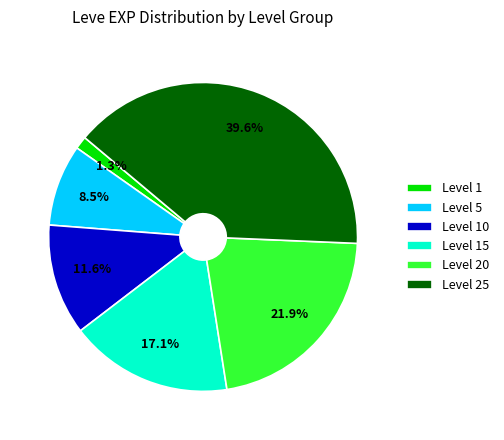

Which slice is the smallest?

Level 1